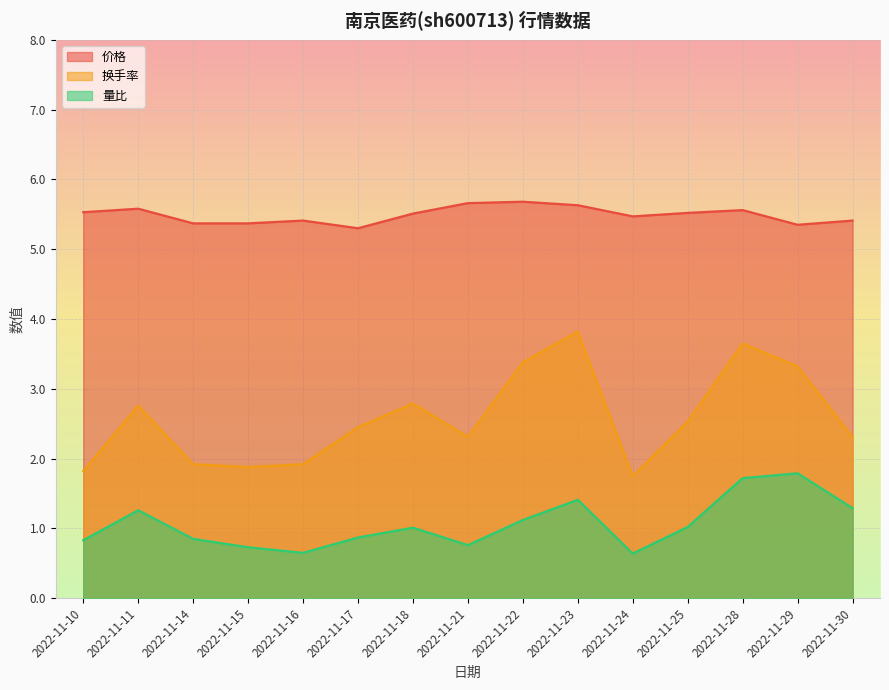

What is the minimum value shown in the chart?

0.6